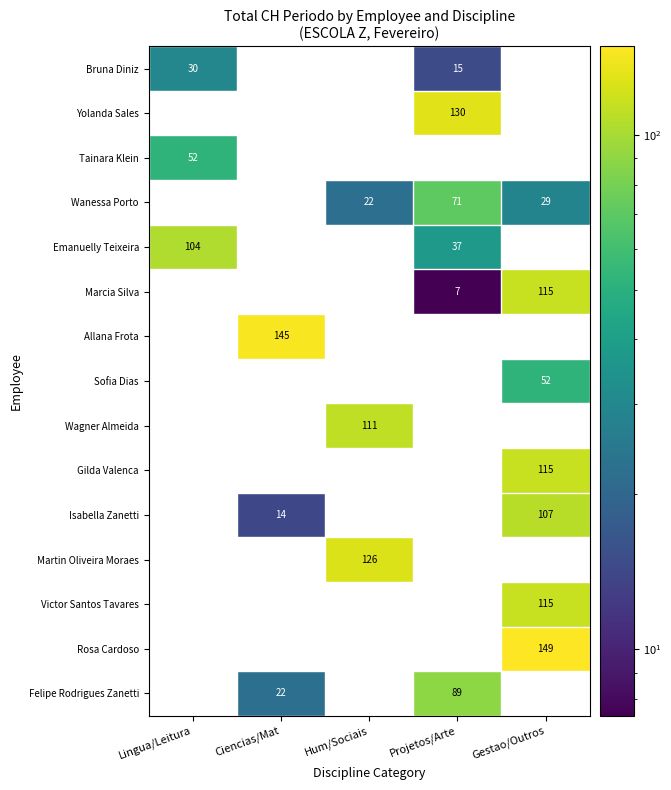

At how many categories does at least one series exceed 53?

5